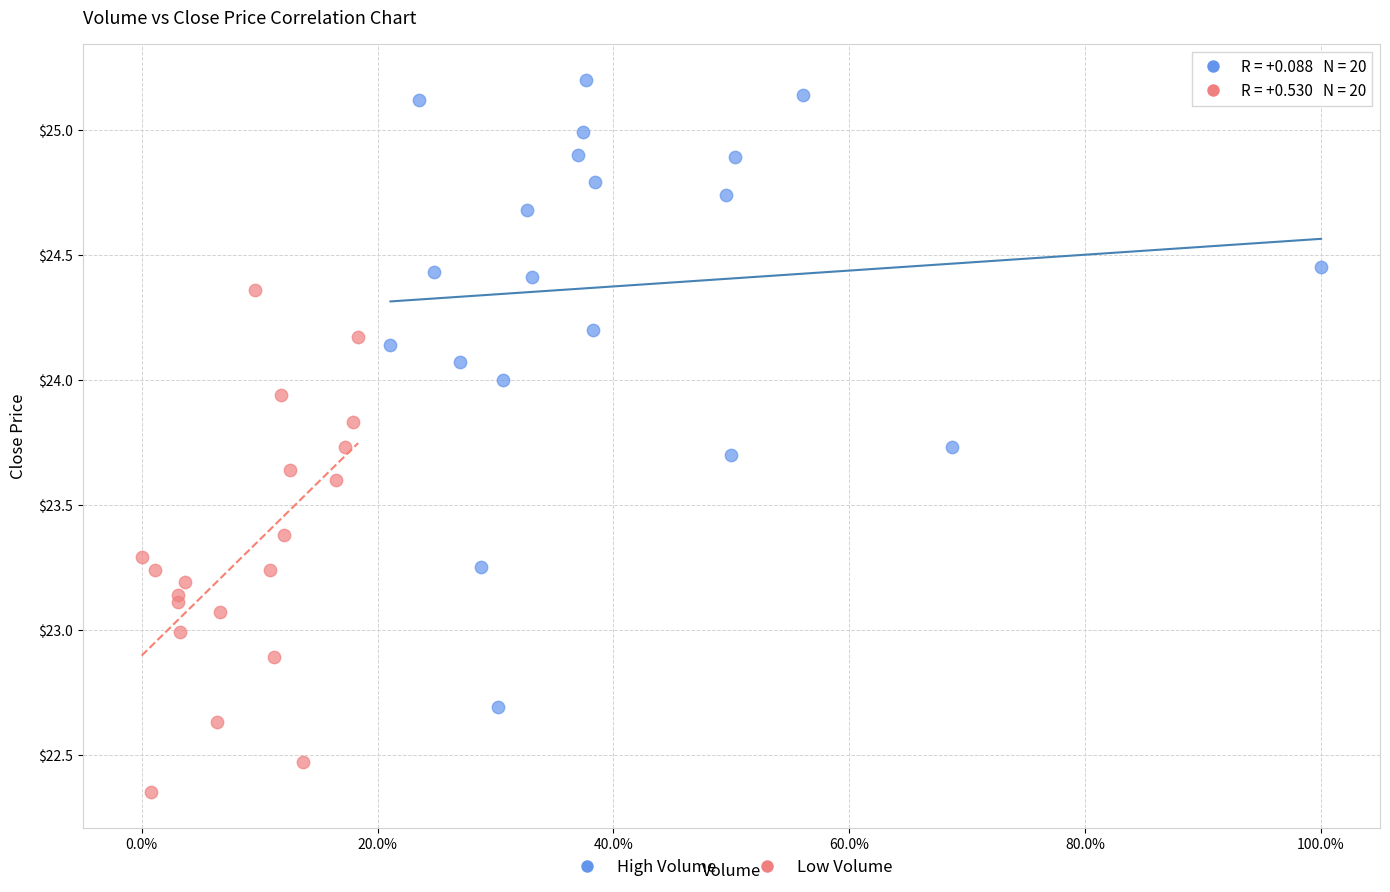

Which series reaches the maximum Y coordinate?

High Volume